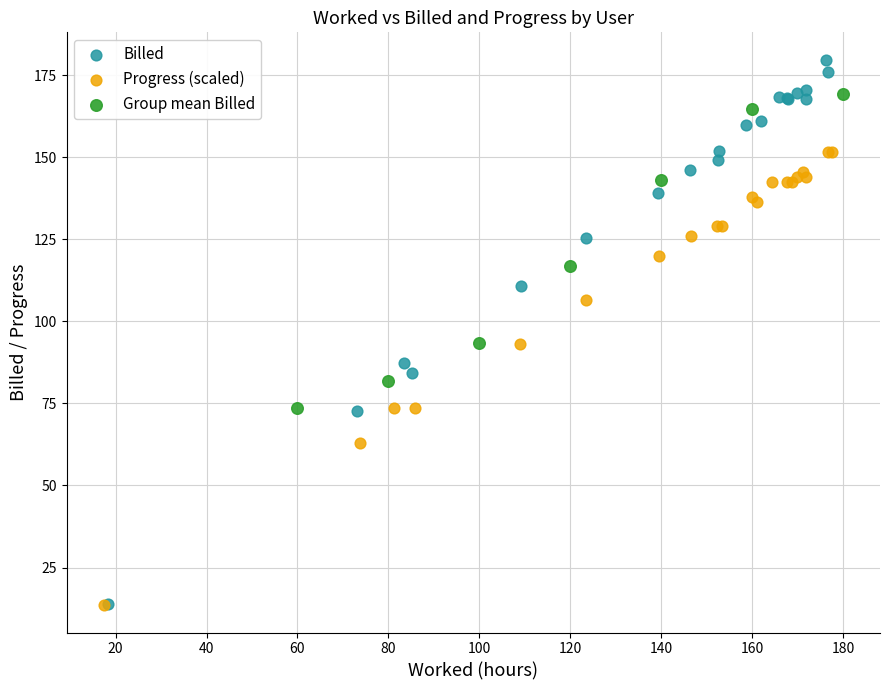

Which series has the widest spread of Y values?

Billed